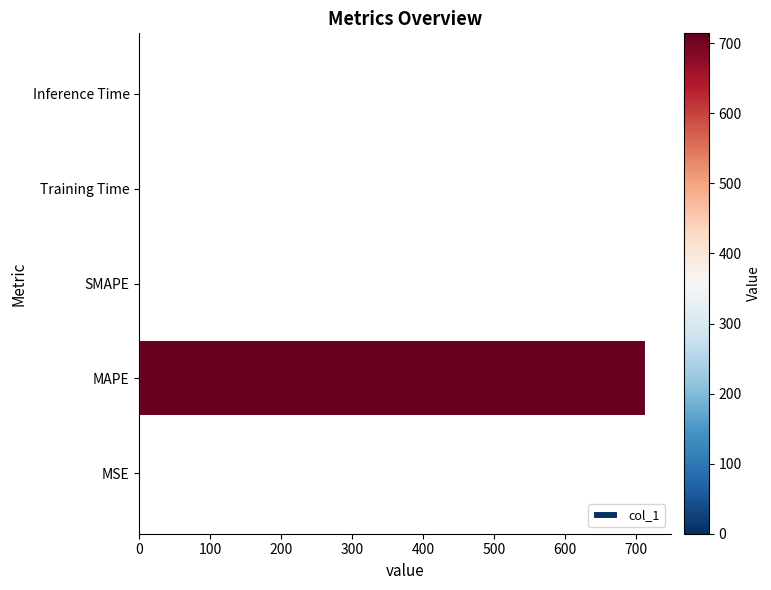

Is it true that the value at Training Time is 0.0?

True